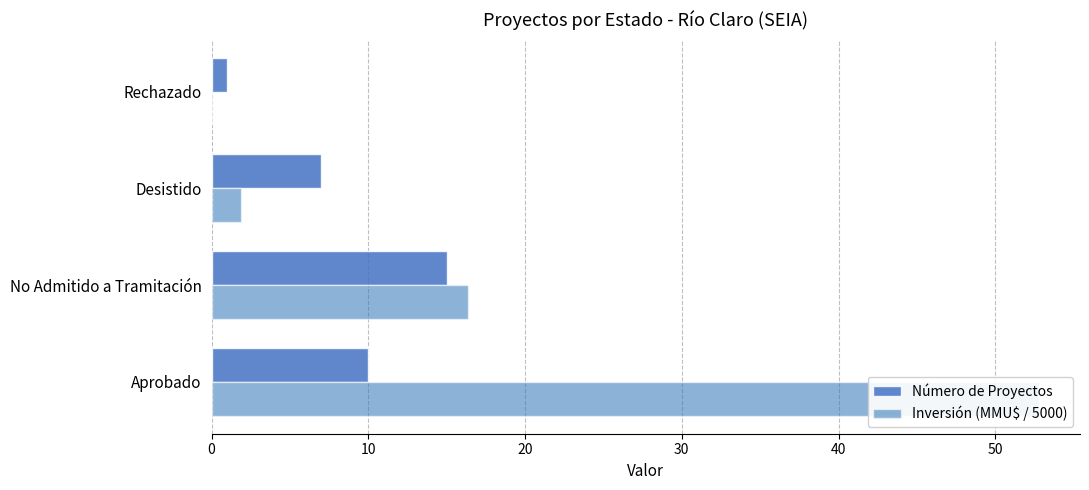

How many Número de Proyectos values are between 7 and 15?

3